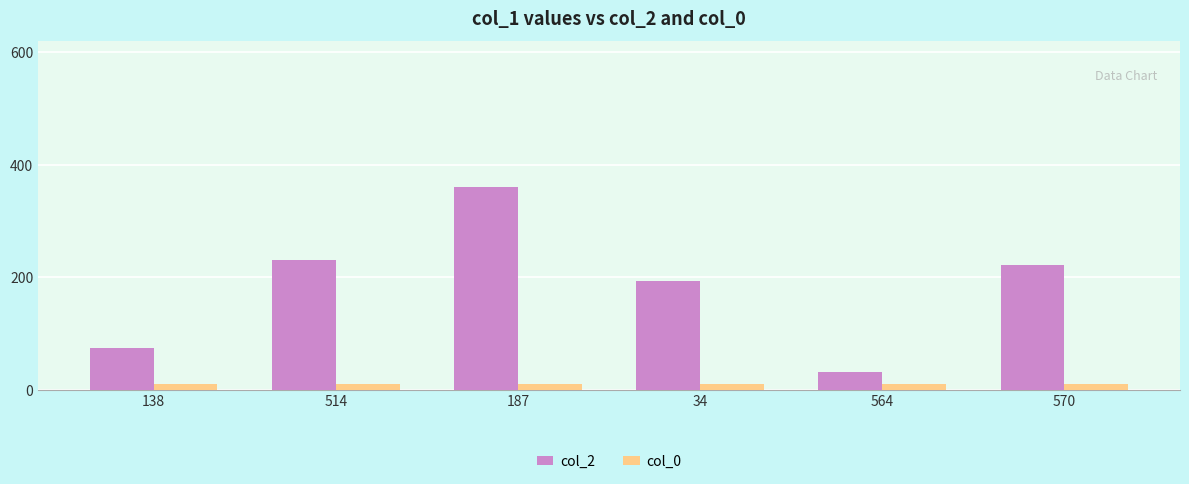

At how many categories does at least one series exceed 339?

1